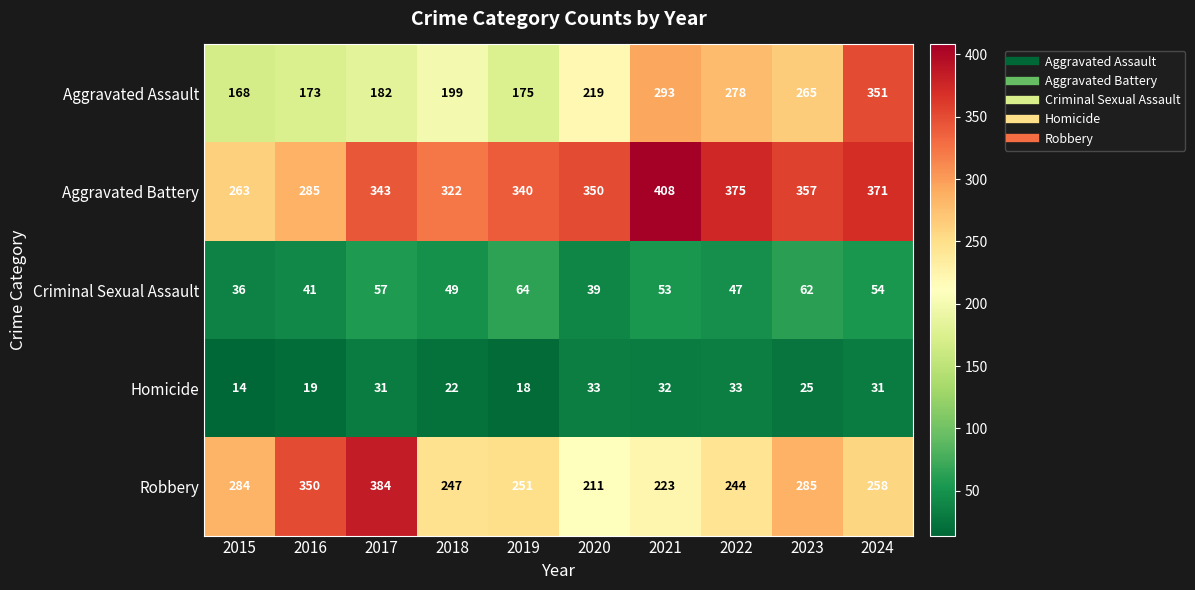

The Robbery series shows 157 at 2019. True or false?

False